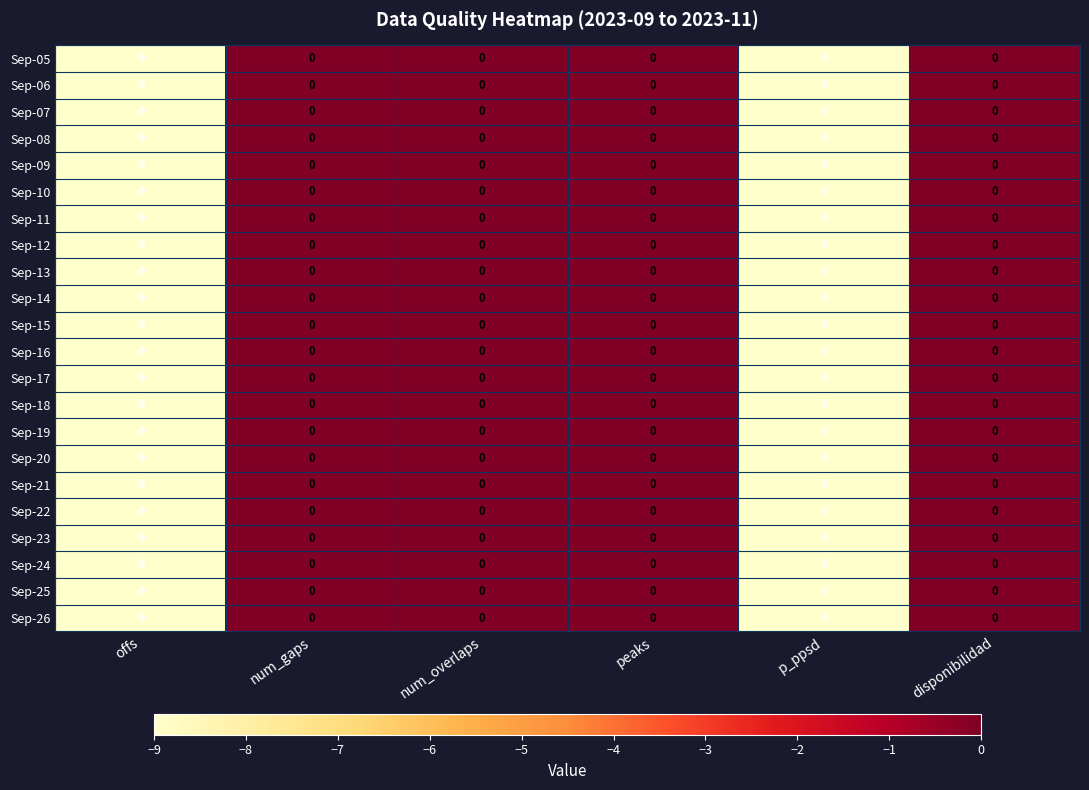

The Sep-20 series shows 0 at num_gaps. True or false?

True